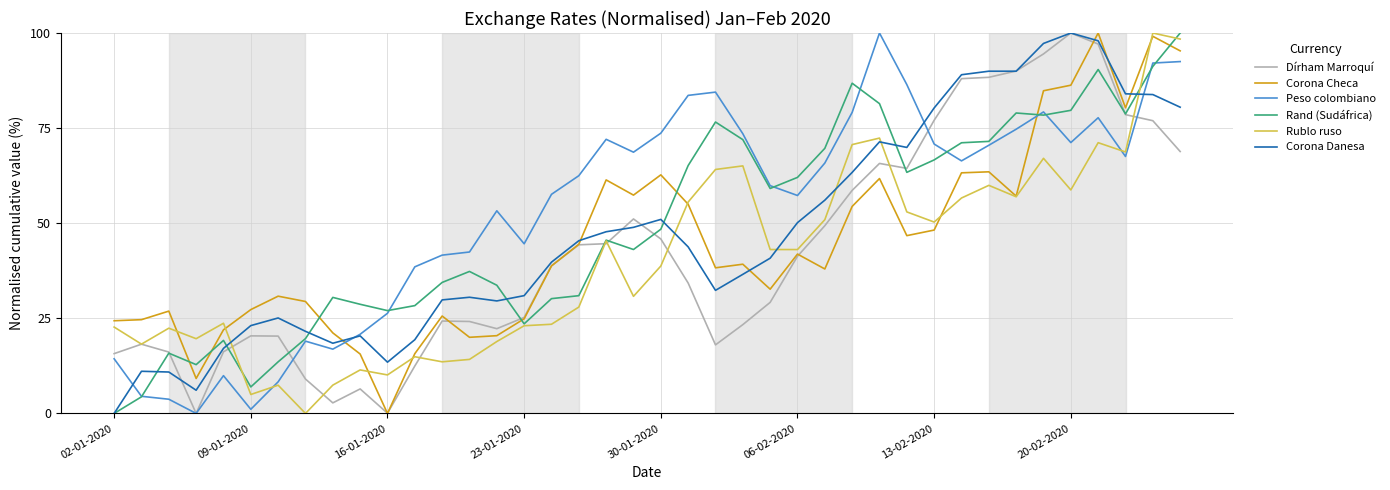

What is the maximum value shown in the chart?

100.0